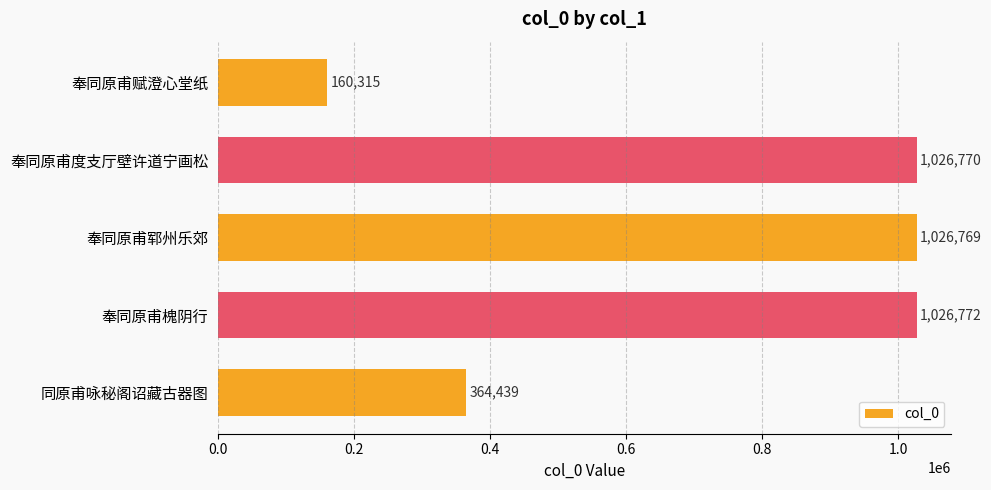

Where is the data nearest to the value 593543?

同原甫咏秘阁诏藏古器图